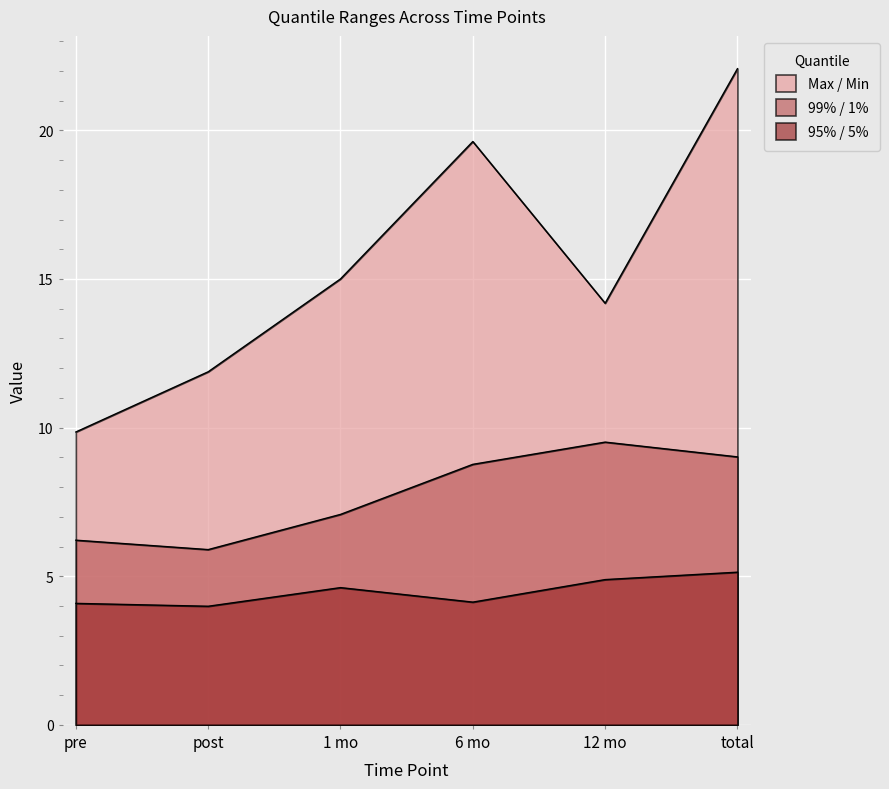

At which label does Max / Min reach its minimum?

pre